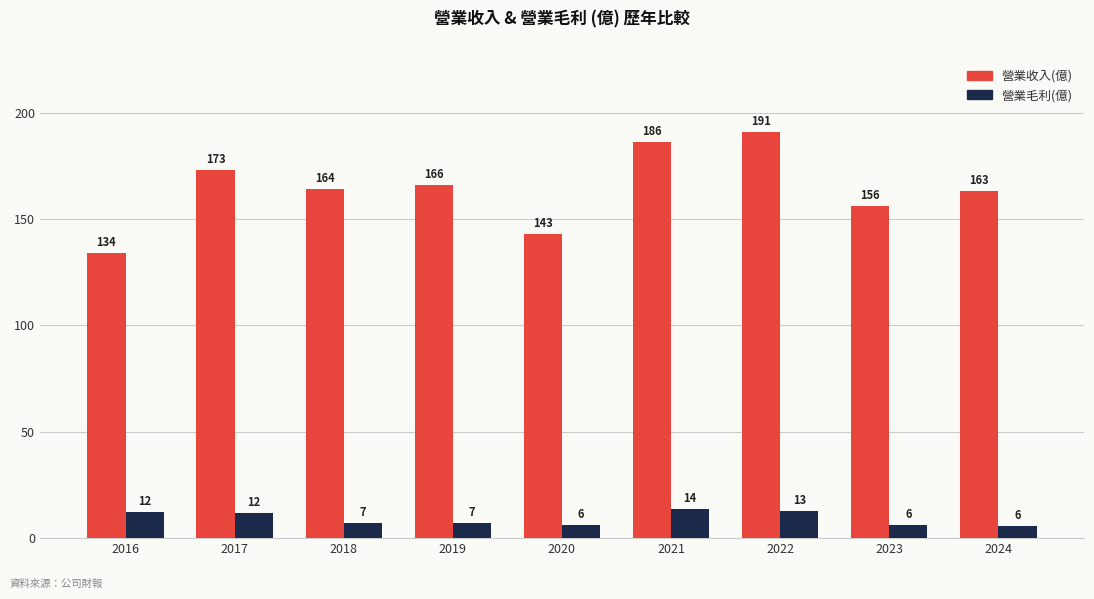

What is the maximum value shown in the chart?

191.0